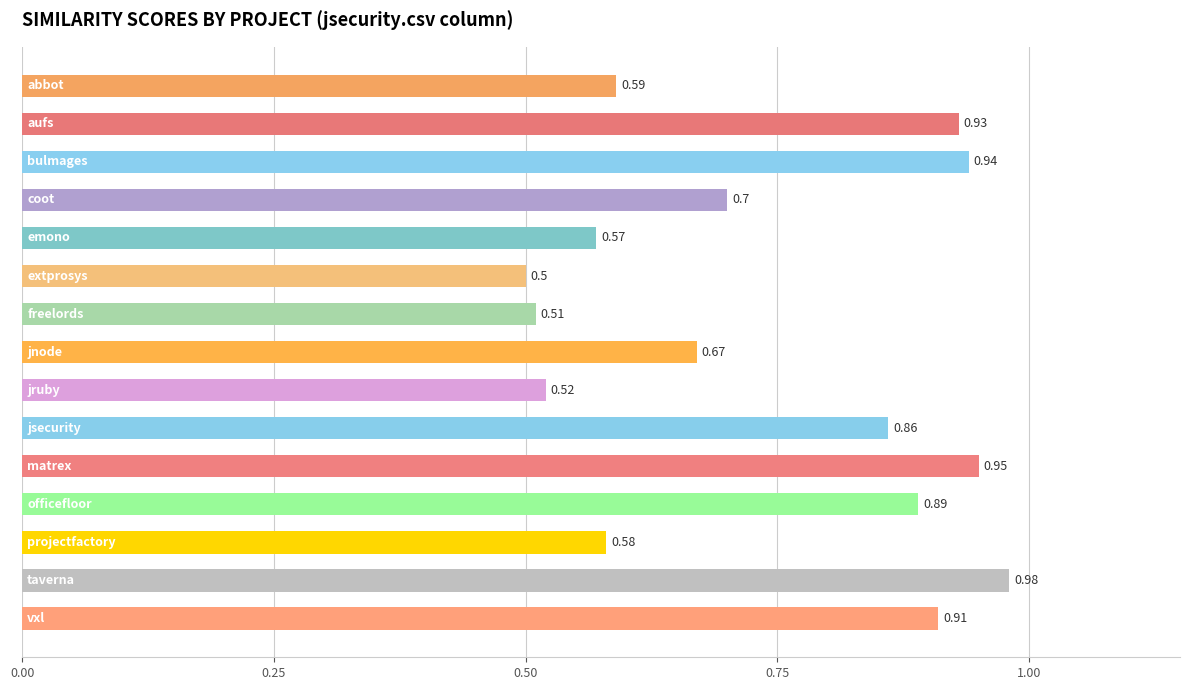

What is the sum of all values?

11.1